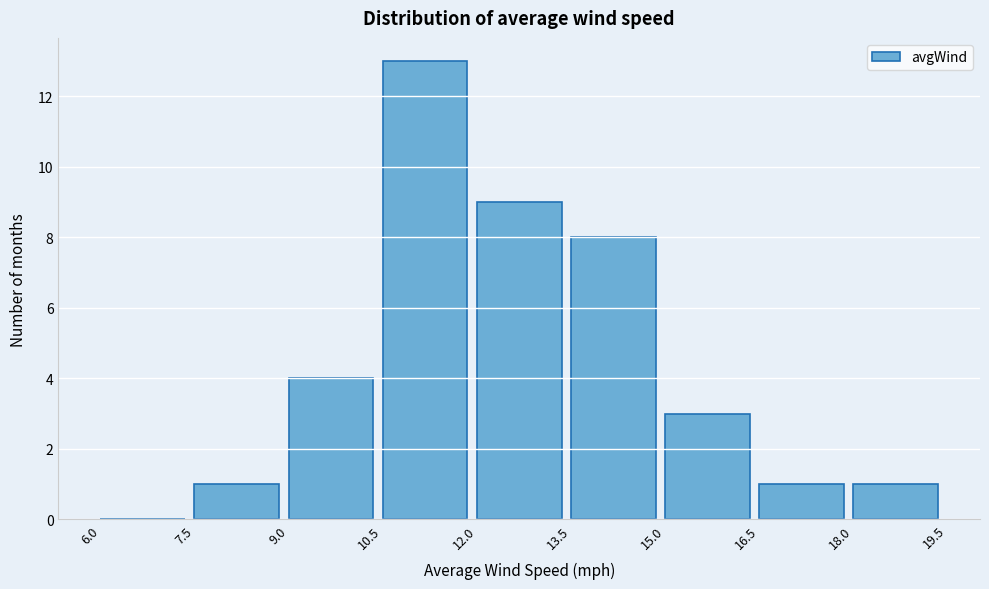

Reading left to right, list every bar in this chart as the range it spans on the x-axis followed by its height. The values are not printed on the chart, so give them approximately, as read against the axis.

6.0 to 7.5: 0
7.5 to 9.0: 1
9.0 to 10.5: 4
10.5 to 12.0: 13
12.0 to 13.5: 9
13.5 to 15.0: 8
15.0 to 16.5: 3
16.5 to 18.0: 1
18.0 to 19.5: 1